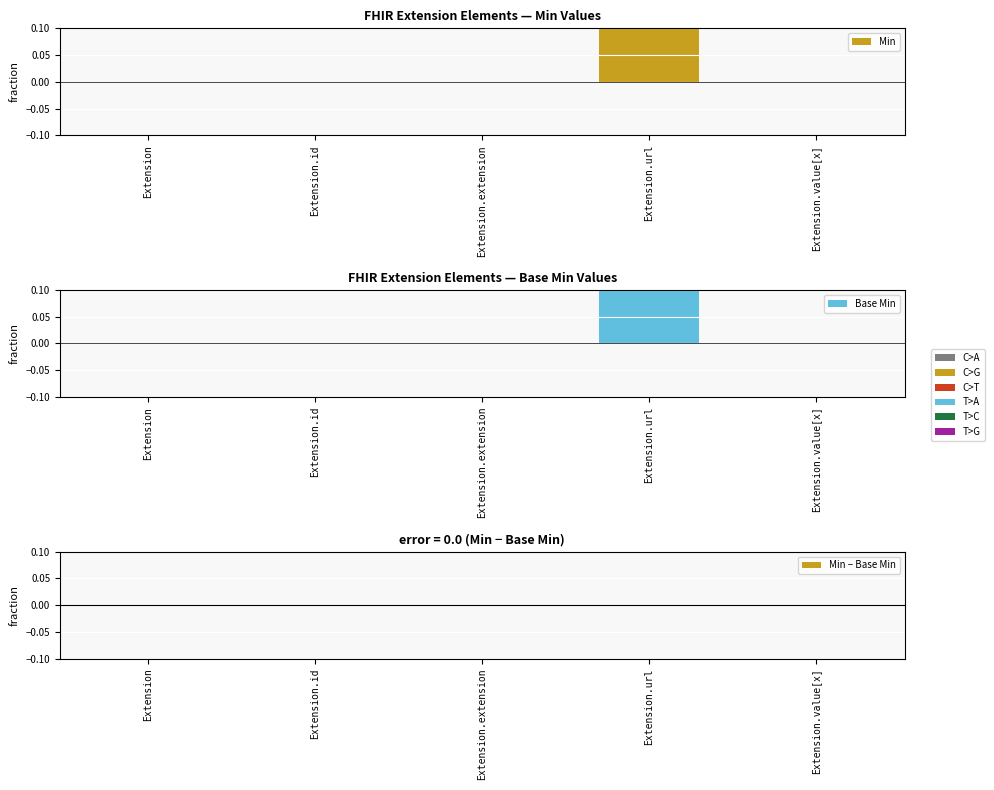

Is the value of Min at Extension.extension greater than the value of Base Min at Extension.extension?

No